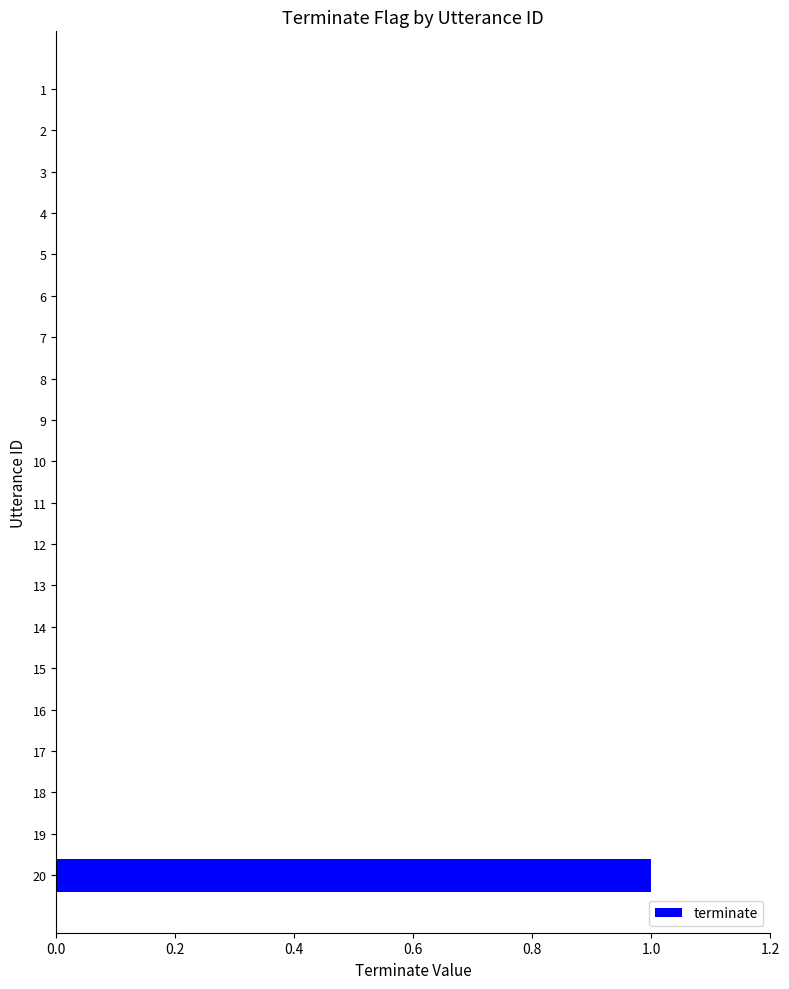

The value at 4 is 0. True or false?

True